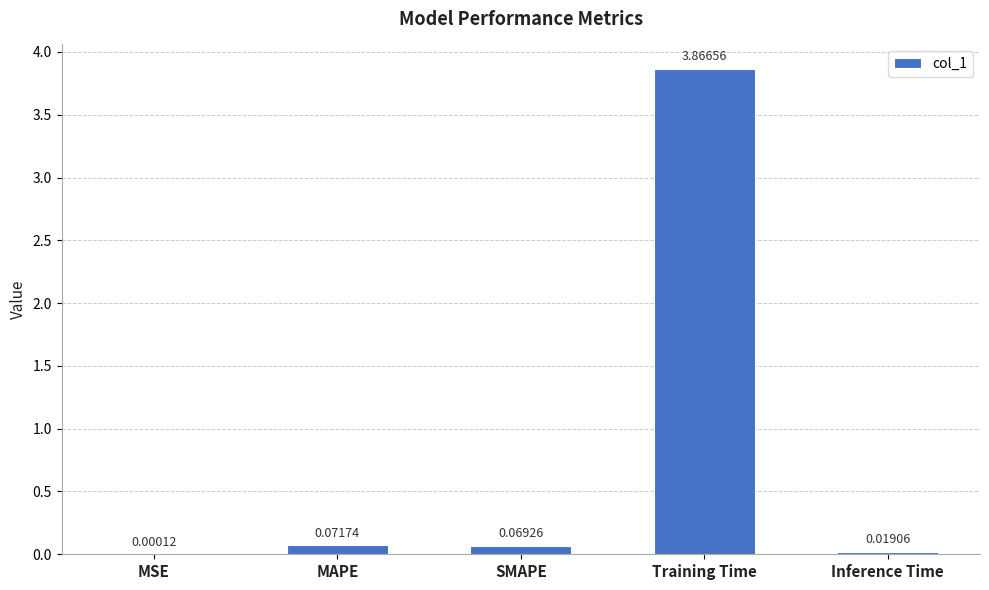

At which category does the chart reach its peak across all series?

Training Time